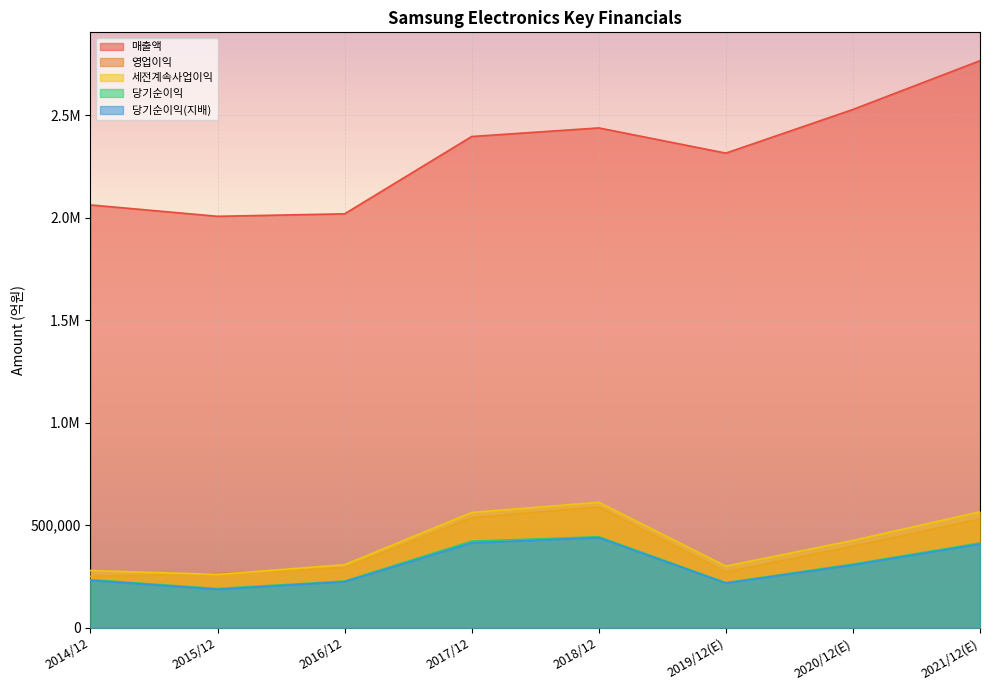

Reading left to right, transcribe all the data shown in this chart.

매출액: 2062060	2006535	2018667	2395754	2437714	2314725	2527738	2765706
영업이익: 250251	264134	292407	536450	588867	271526	396877	529840
세전계속사업이익: 278750	259610	307137	561960	611600	300100	425472	565159
당기순이익: 233944	190601	227261	421867	443449	219616	309790	413080
당기순이익(지배): 230825	186946	224157	413446	438909	217026	306028	408159